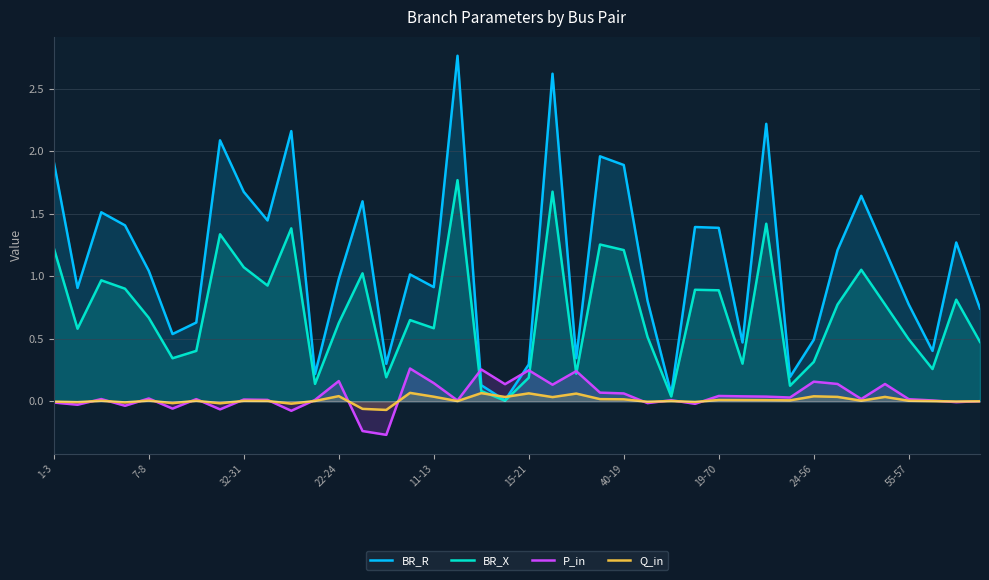

Which series has the largest total across all categories?

BR_R